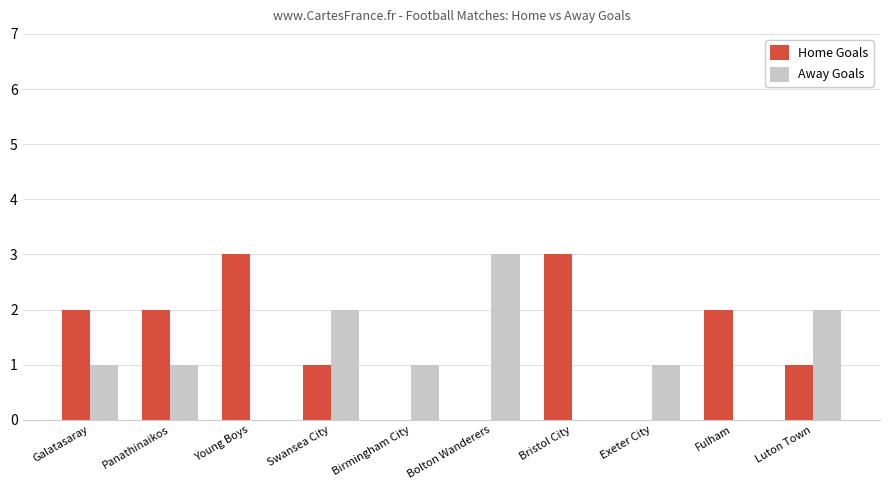

Reading left to right, extract all data points from this chart.

Home Goals: 2	2	3	1	0	0	3	0	2	1
Away Goals: 1	1	0	2	1	3	0	1	0	2